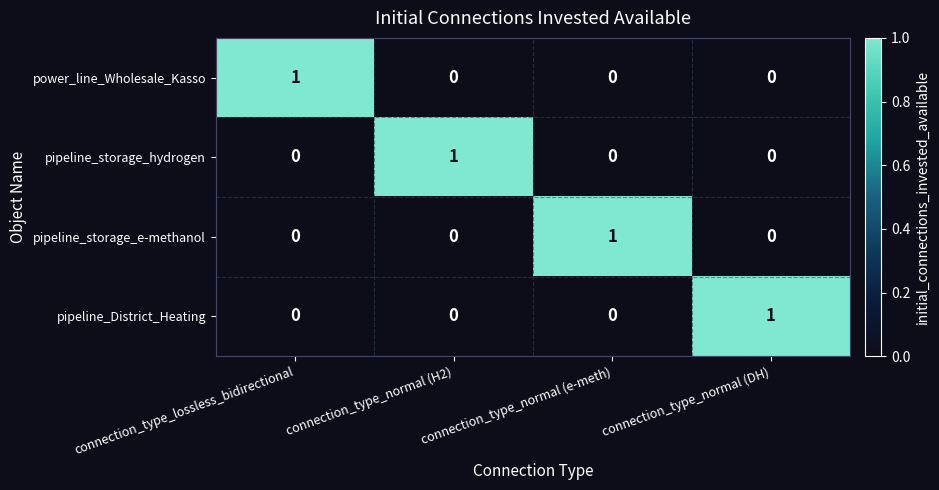

True or false: power_line_Wholesale_Kasso has a value of 2 at connection_type_lossless_bidirectional.

False